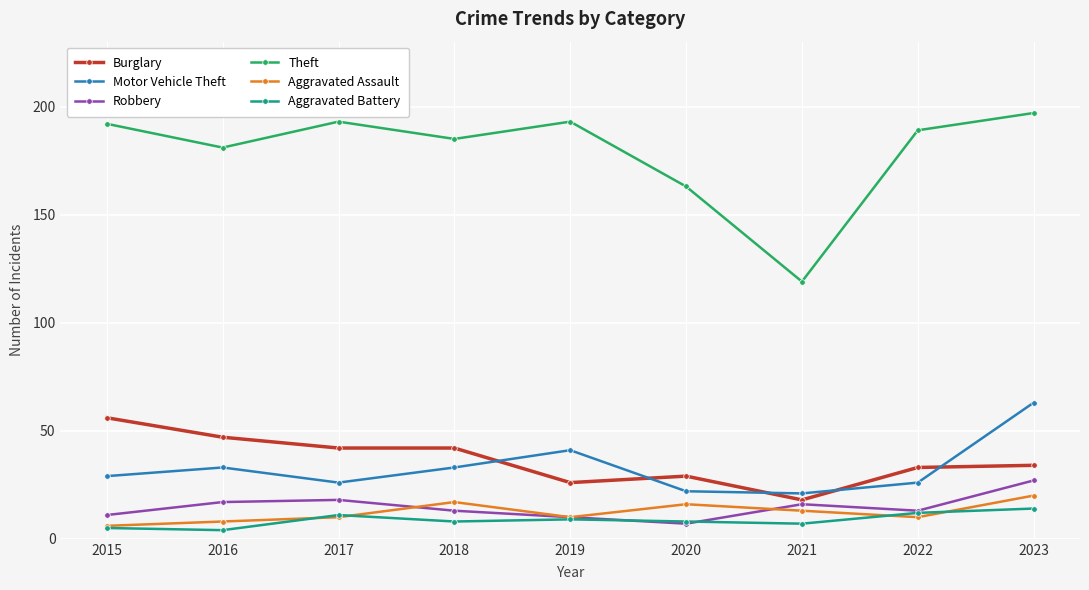

Is the value of Robbery at 2019 greater than the value of Burglary at 2021?

No